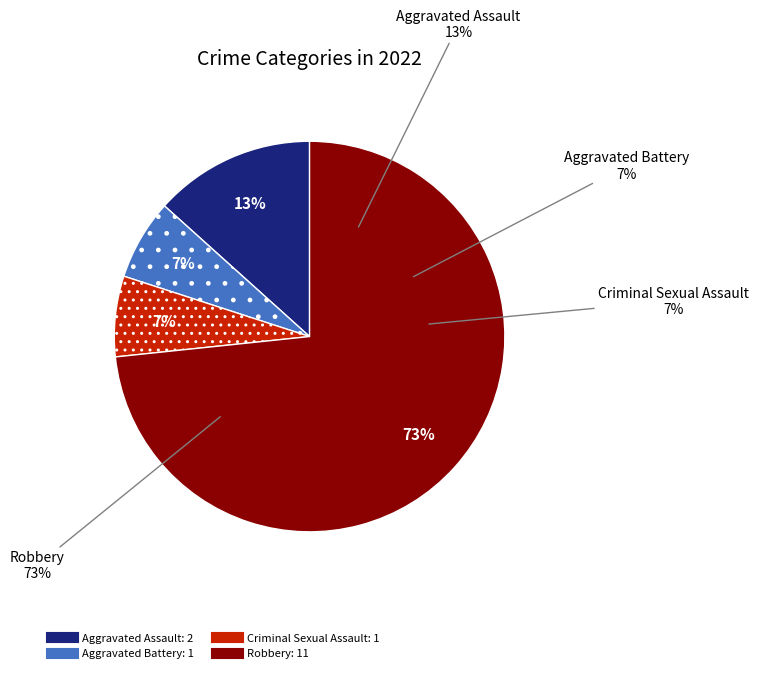

Is the sum of Aggravated Assault and Criminal Sexual Assault greater than half?

No